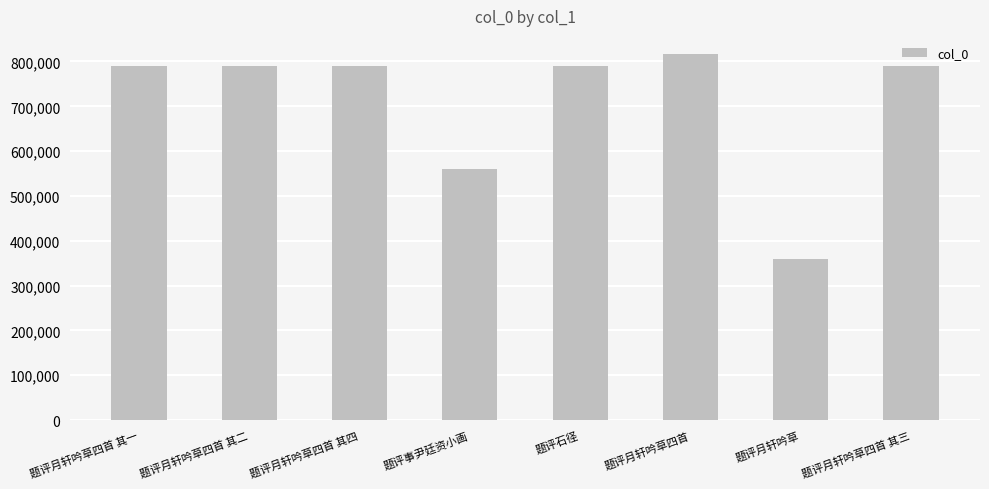

Is it true that the value at 题评月轩吟草四首 其四 is 1396888?

False